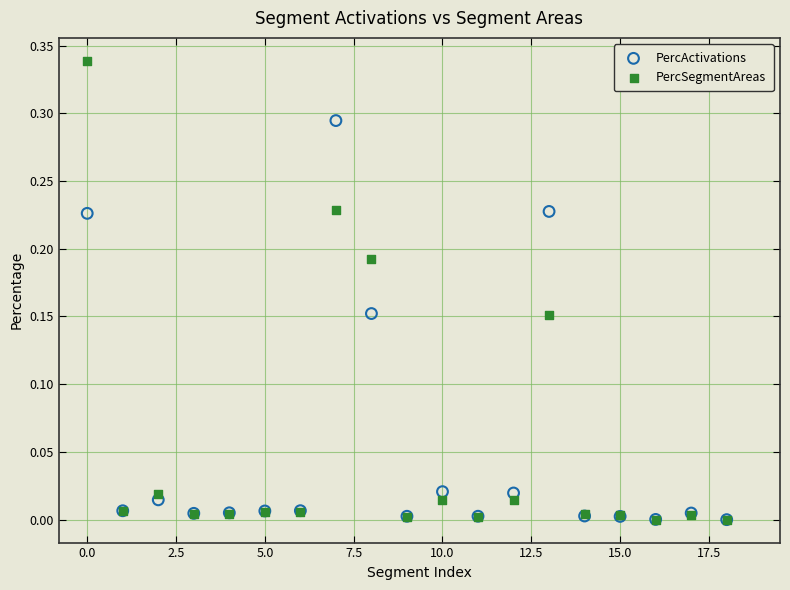

Which series has the largest Y range (max minus min)?

PercSegmentAreas